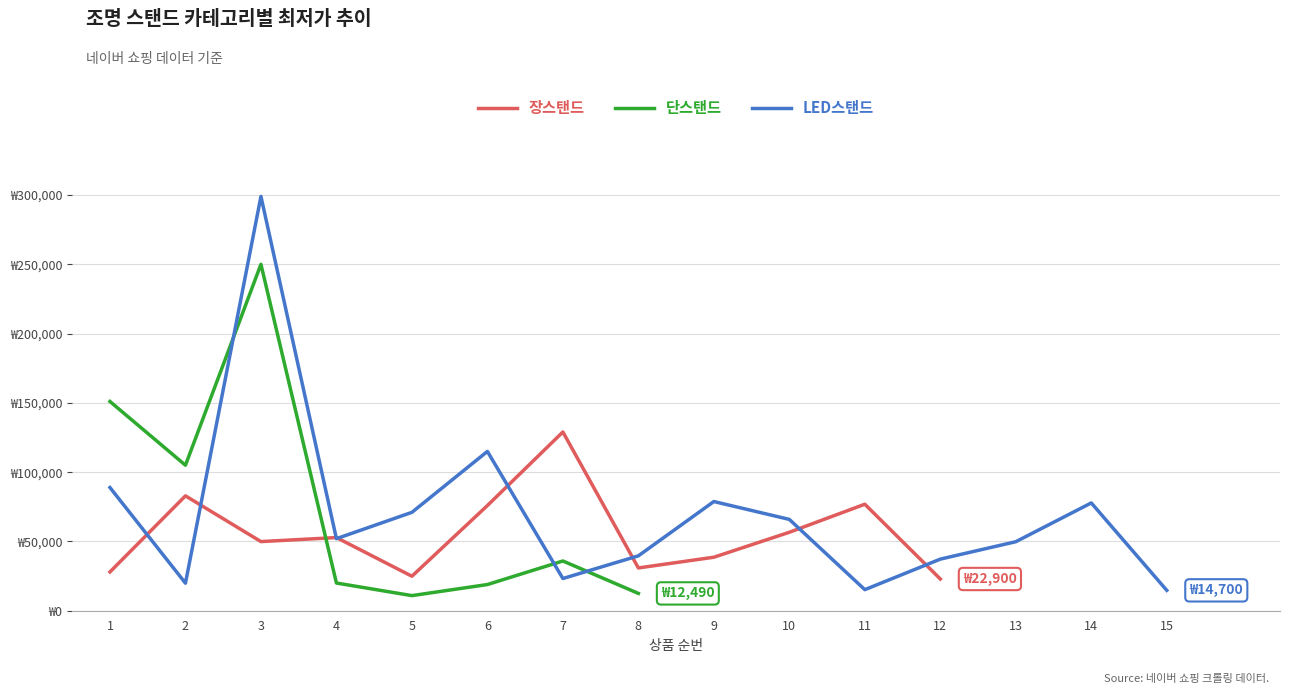

How many intersections are there between 단스탠드 and 장스탠드?

1